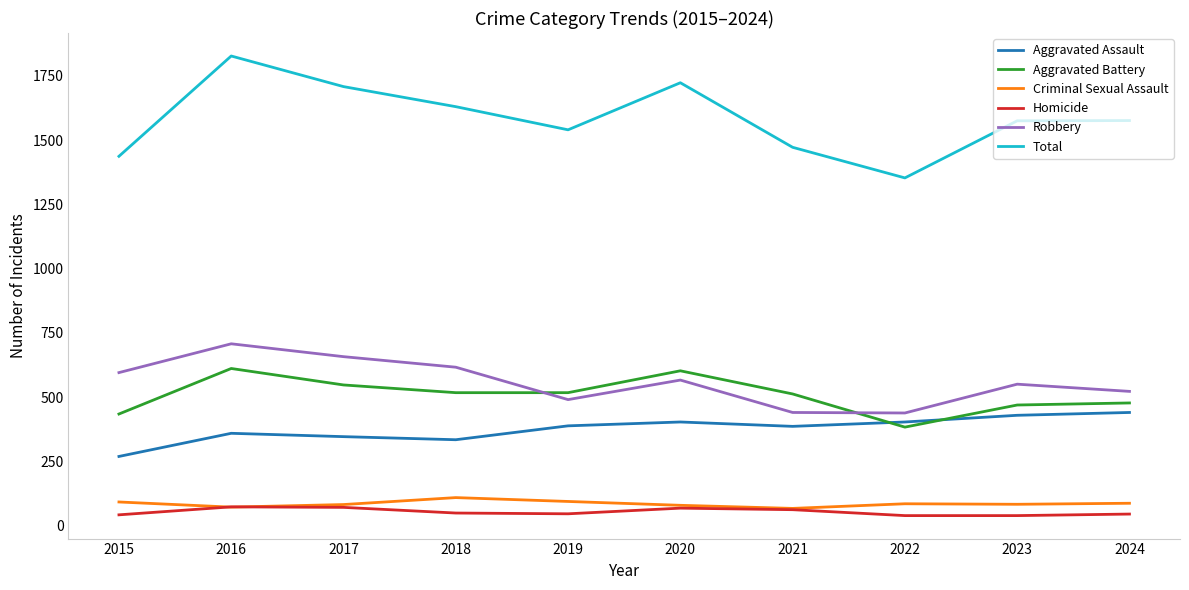

True or false: Total has a value of 1437 at 2015.

True